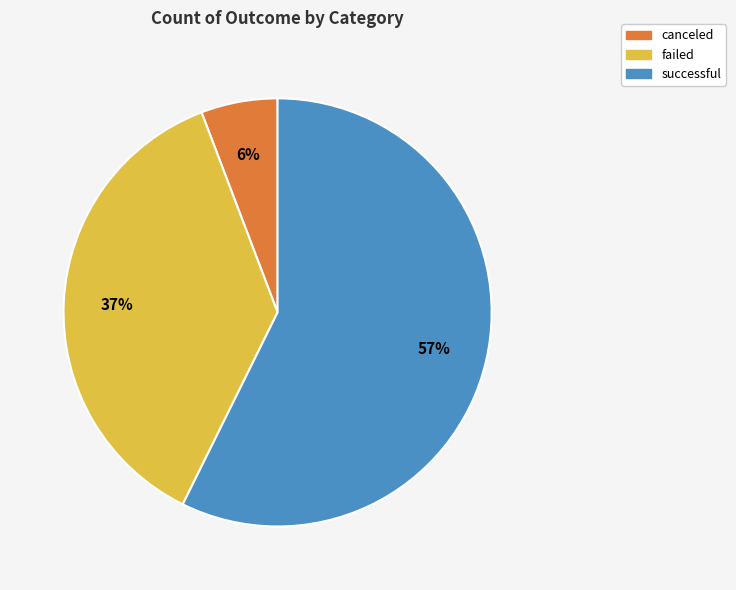

The successful slice represents 68% of the pie. True or false?

False